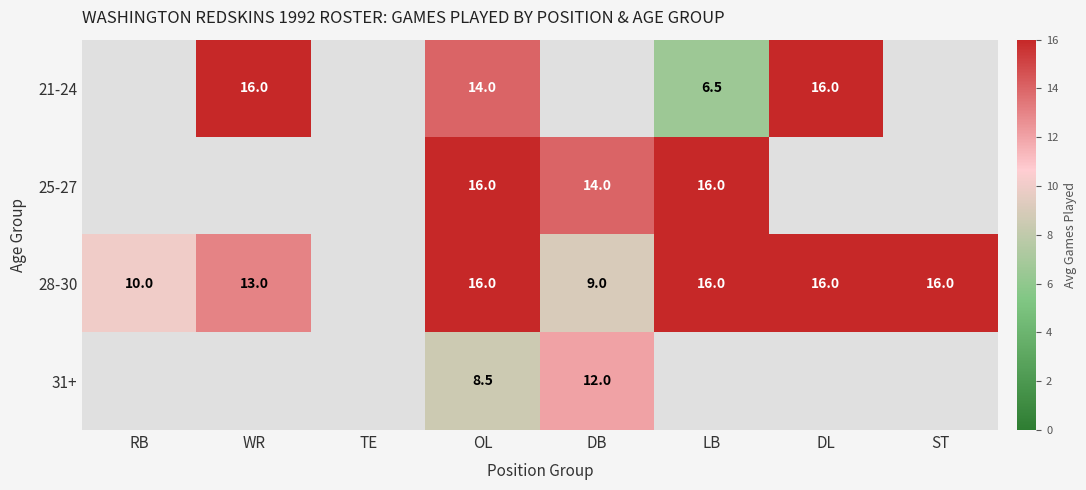

How many distinct data groups are displayed?

4